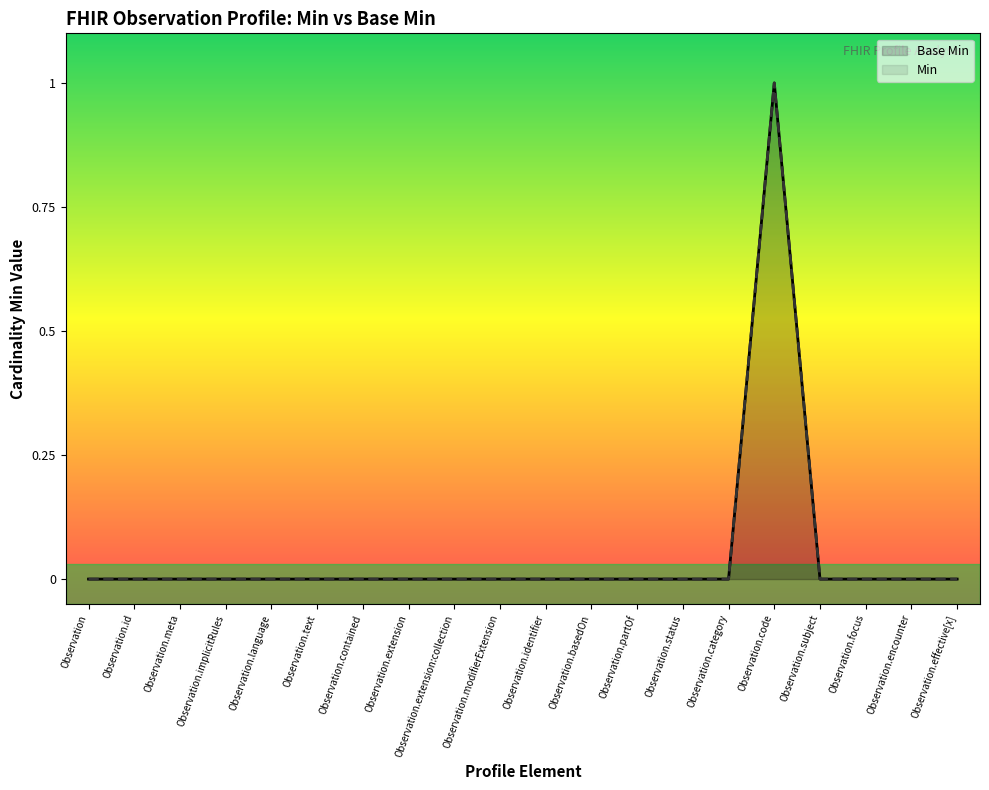

Reading left to right, list all the values displayed in this chart.

0	0	0	0	0	0	0	0	0	0	0	0	0	0	0	1	0	0	0	0